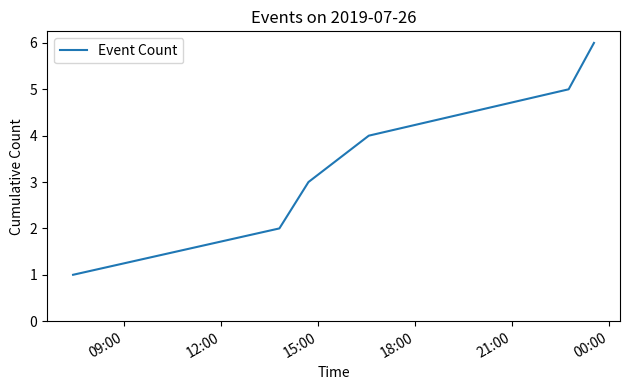

What is the maximum value shown in the chart?

6